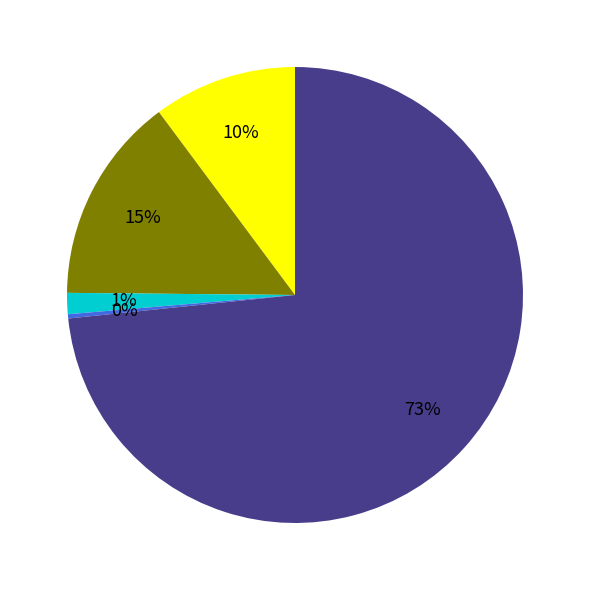

Does any single category account for the majority?

Yes